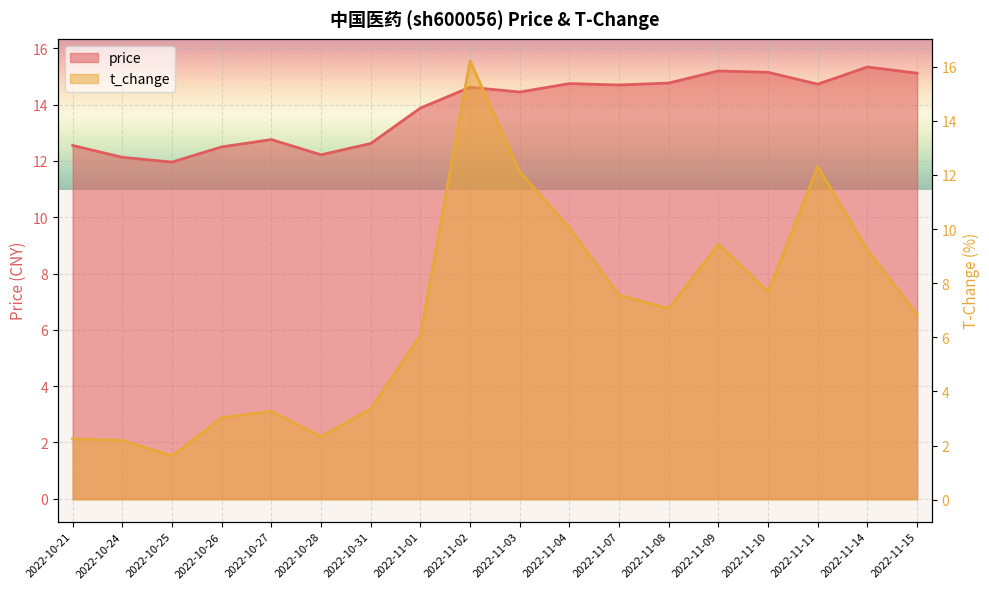

What is the spread (max minus min) of values at 2022-11-08?

7.7